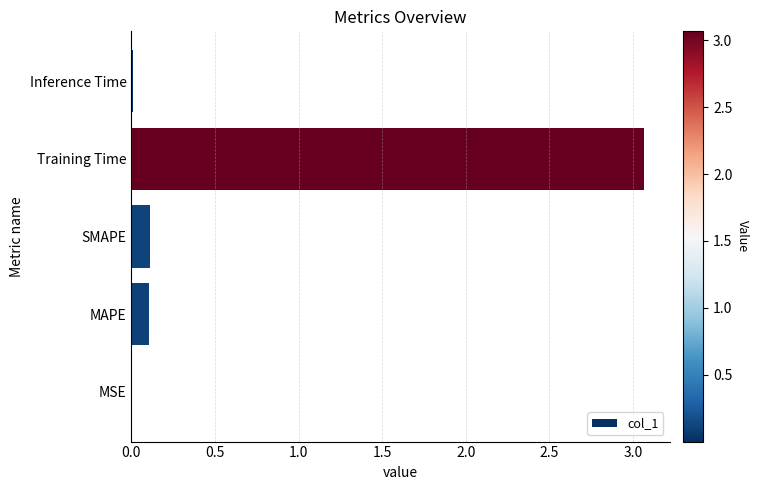

The value at MAPE is 0.1. True or false?

True